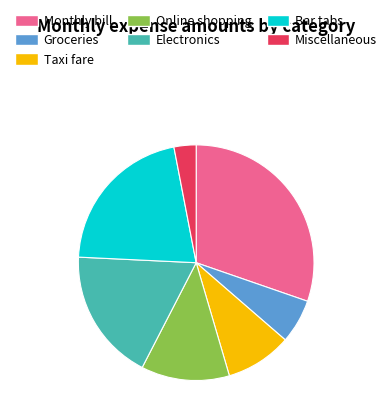

Is the sum of Monthly bill and Bar tabs greater than half?

Yes